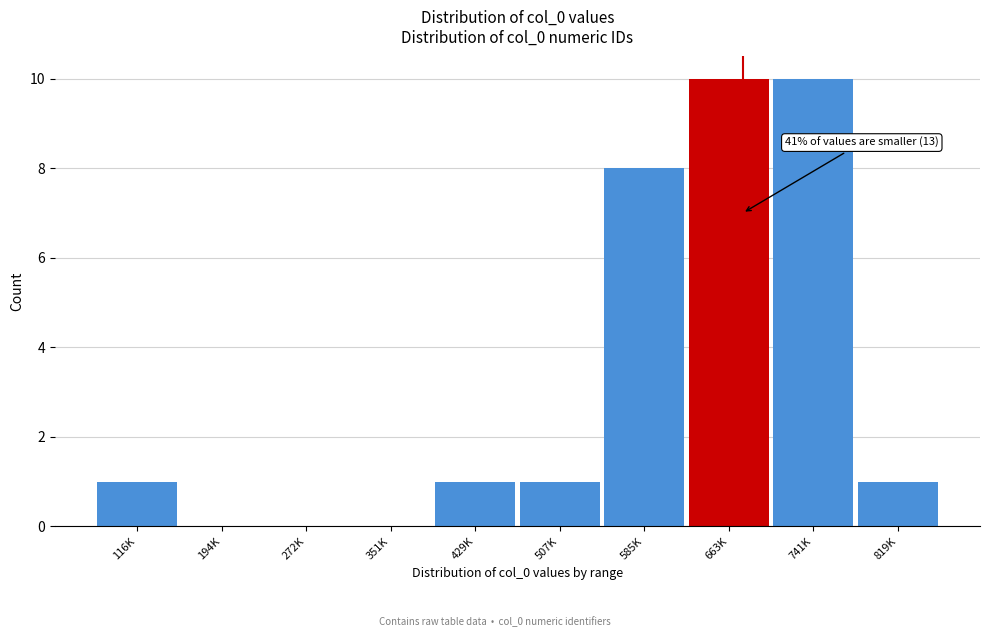

Reading left to right, what are all the values shown in this chart?

116K=1	194K=0	272K=0	351K=0	429K=1	507K=1	585K=8	663K=10	741K=10	819K=1